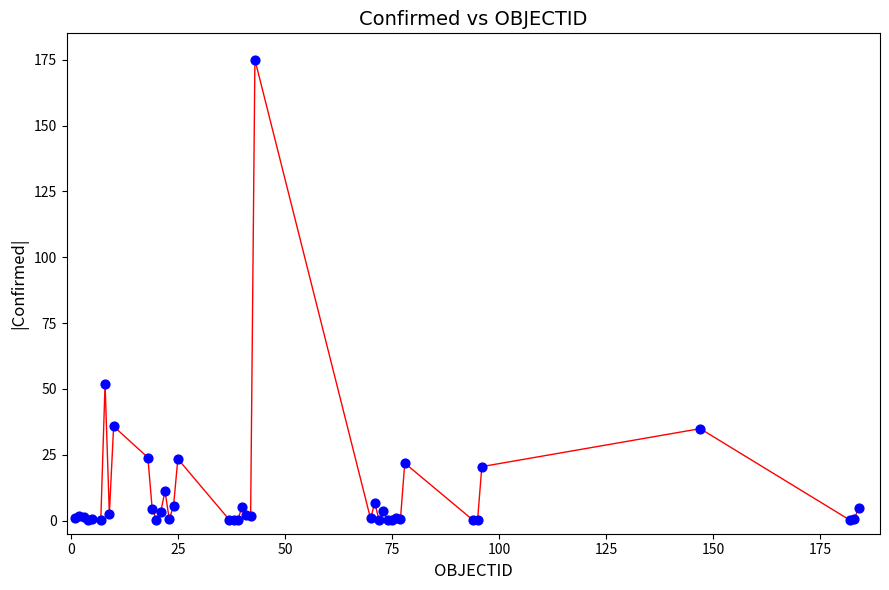

What is the difference between the maximum and minimum values?

175.0